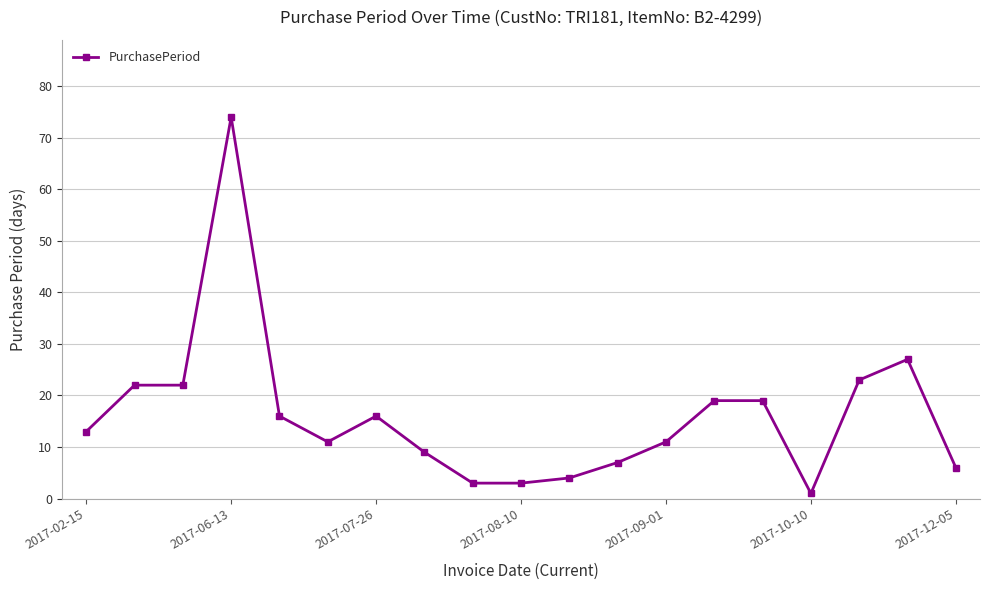

Reading right to left, list all the values displayed in this chart.

6	27	23	1	19	19	11	7	4	3	3	9	16	11	16	74	22	22	13